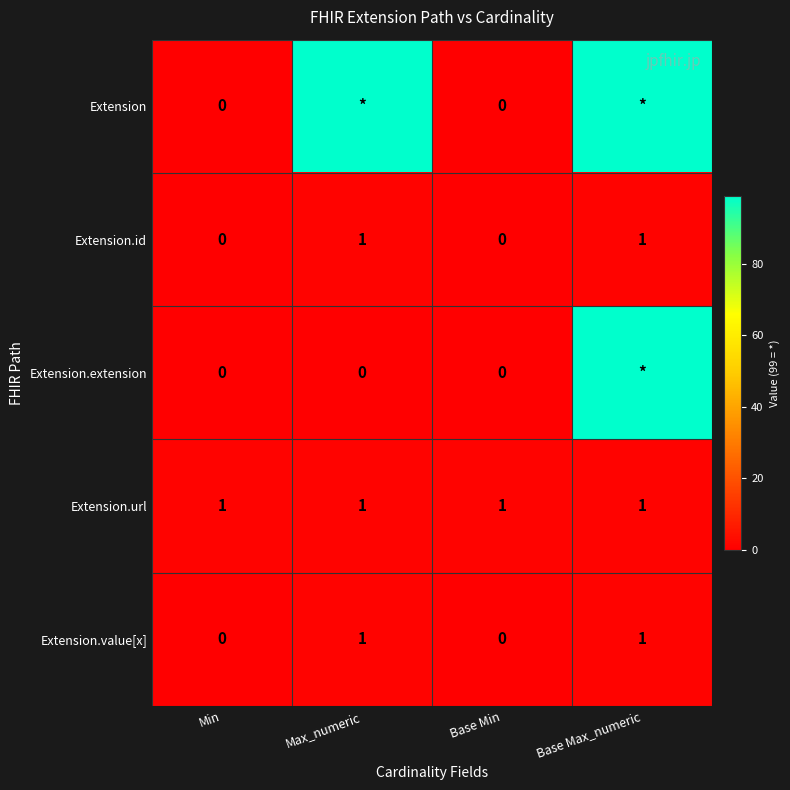

What is the highest value of the Extension.url series?

1